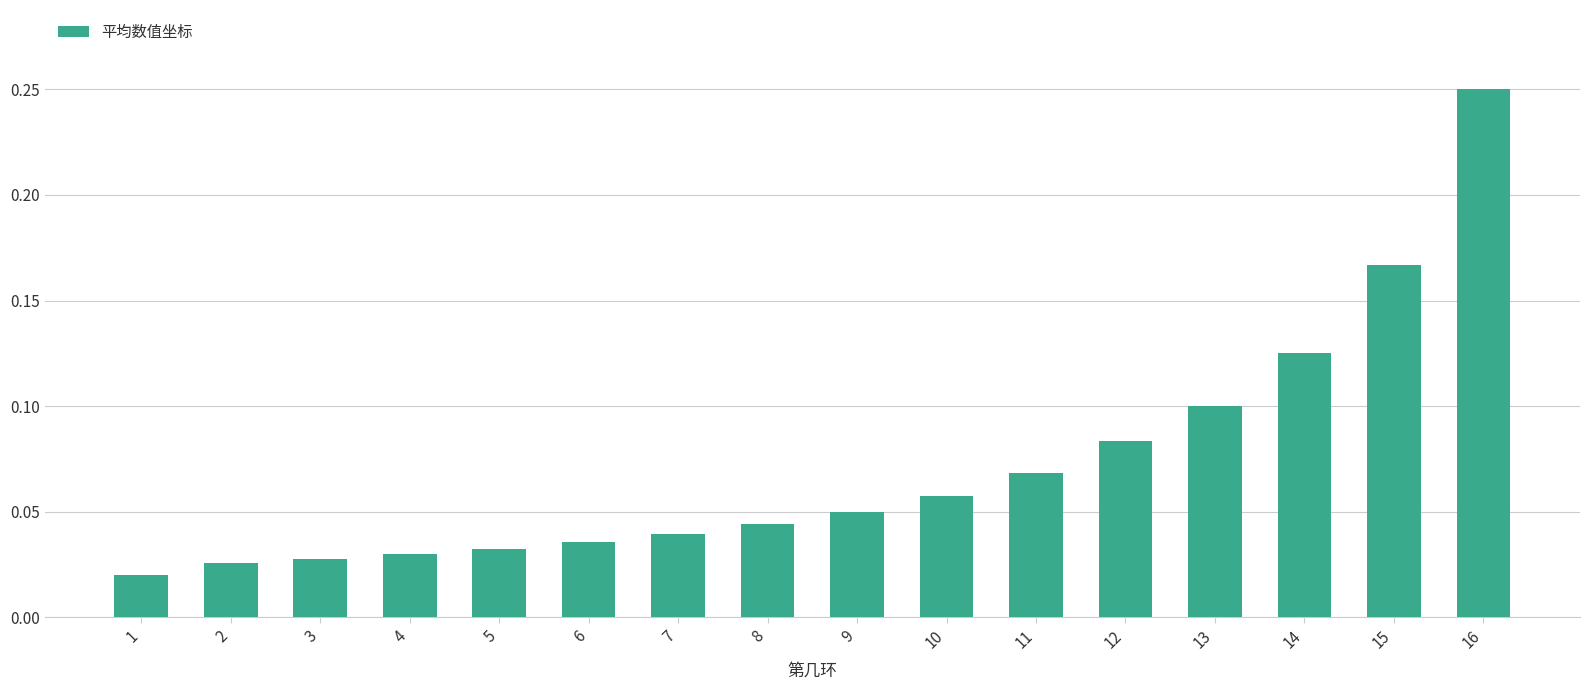

Is it true that the value at 12 is 0.1?

True